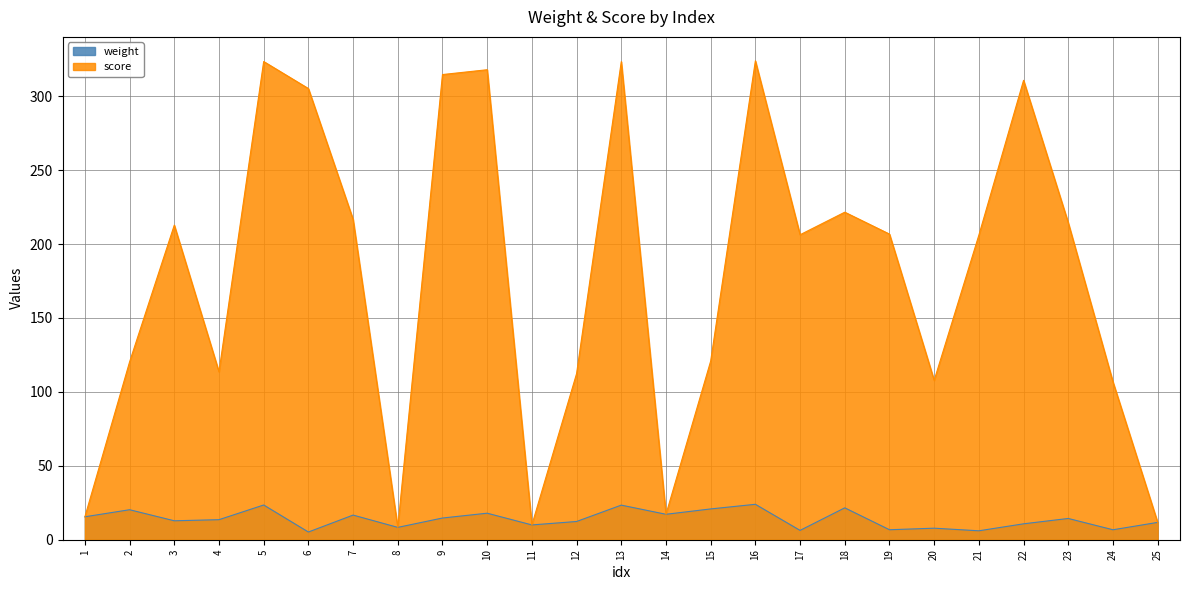

Reading left to right, extract all data points from this chart.

weight: 15.5	20.3	12.8	13.6	23.5	5.2	16.7	8.3	14.7	17.9	10.0	12.3	23.4	17.2	20.8	24.0	6.3	21.6	6.8	7.8	6.0	10.8	14.4	6.7	11.7
score: 15.5	120.3	212.8	113.6	323.5	305.2	216.7	8.3	314.7	317.9	10.0	112.3	323.4	17.2	120.8	324.0	206.3	221.6	206.8	107.8	206.0	310.8	214.4	106.7	11.7